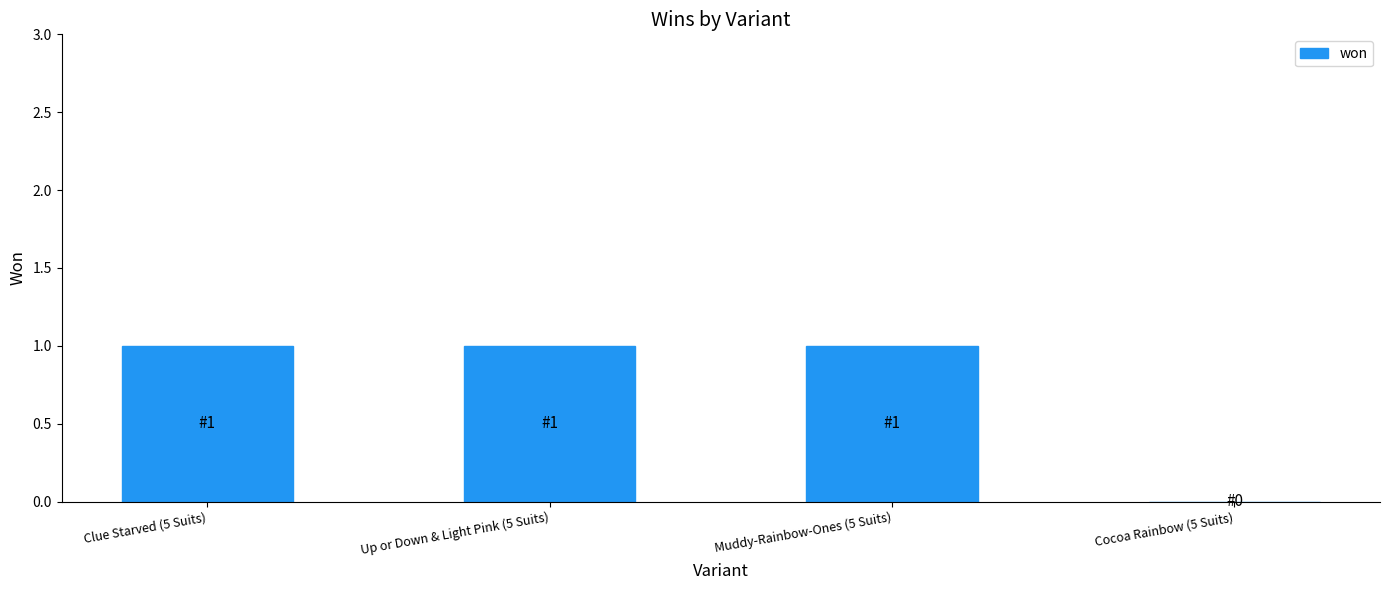

How many positive values are there?

3